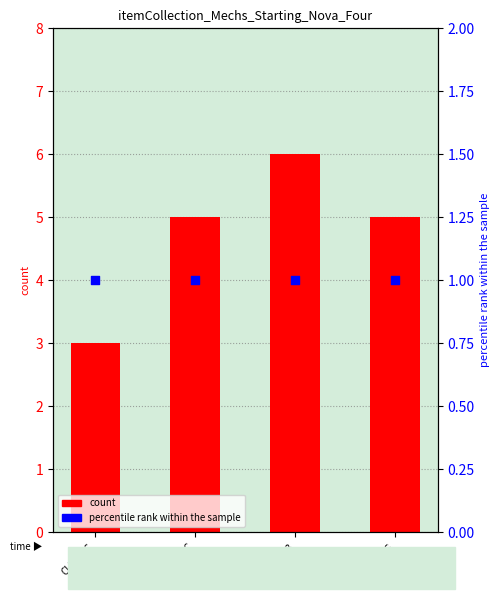

Is the value of percentile rank within the sample at VLK-IIC greater than the value of count at VLK-IIC?

No